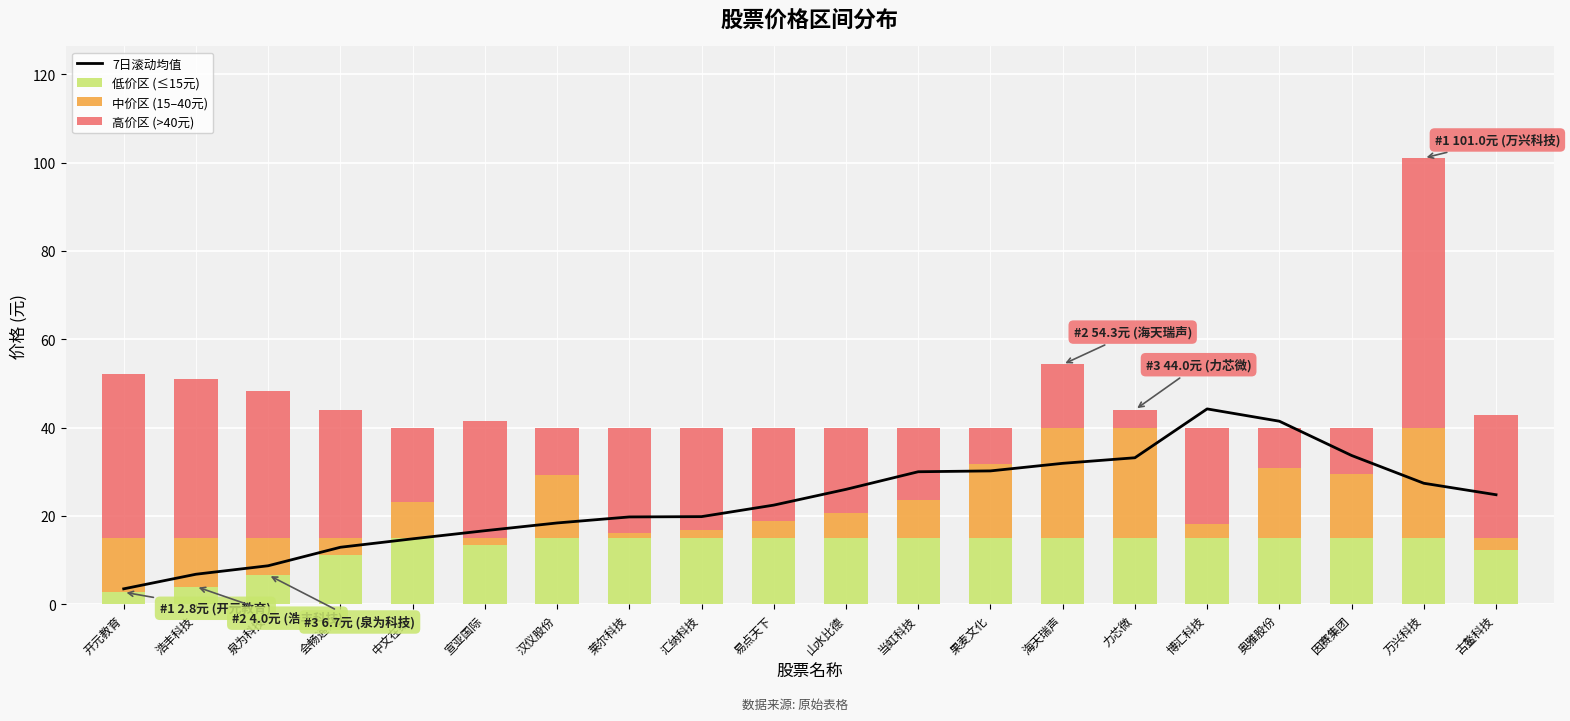

Is it true that 低价区 (≤15元) equals 2.8 at 开元教育?

True